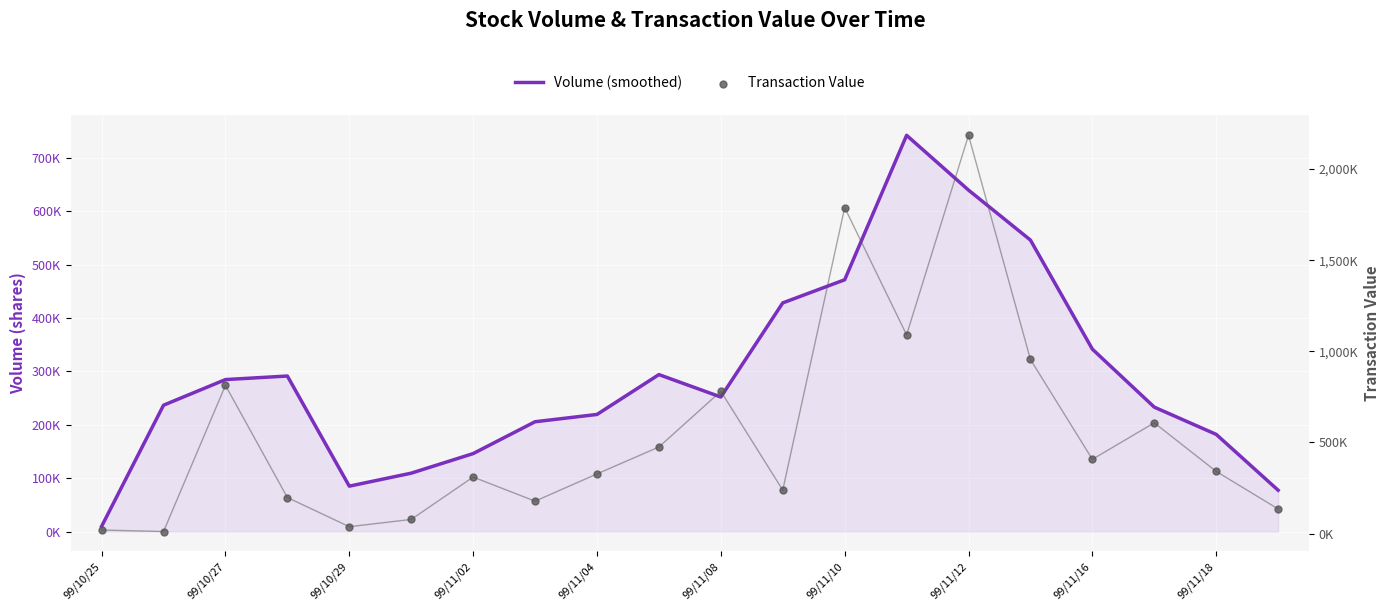

Which series reaches the minimum Y coordinate?

Volume (smoothed)